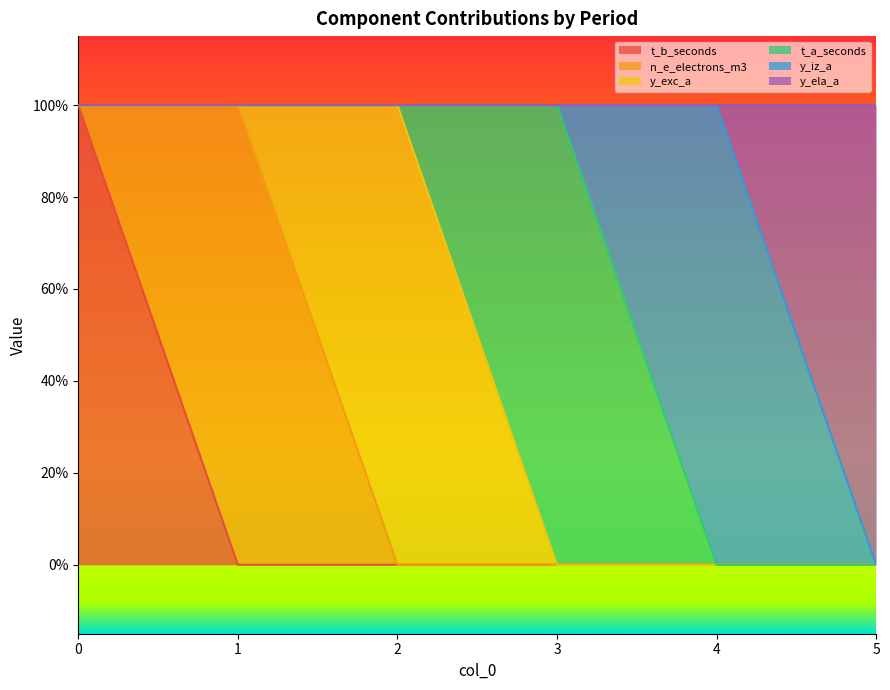

What is the difference between the highest and lowest values at 1?

1